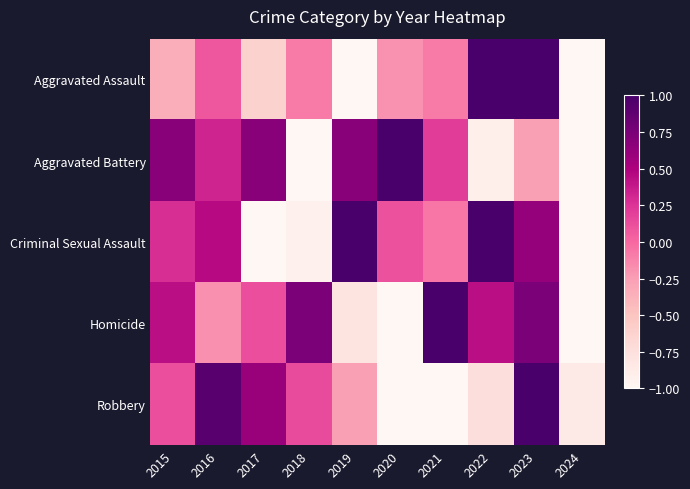

Rank the series at 2022 from highest to lowest value.

Aggravated Assault, Criminal Sexual Assault, Homicide, Robbery, Aggravated Battery